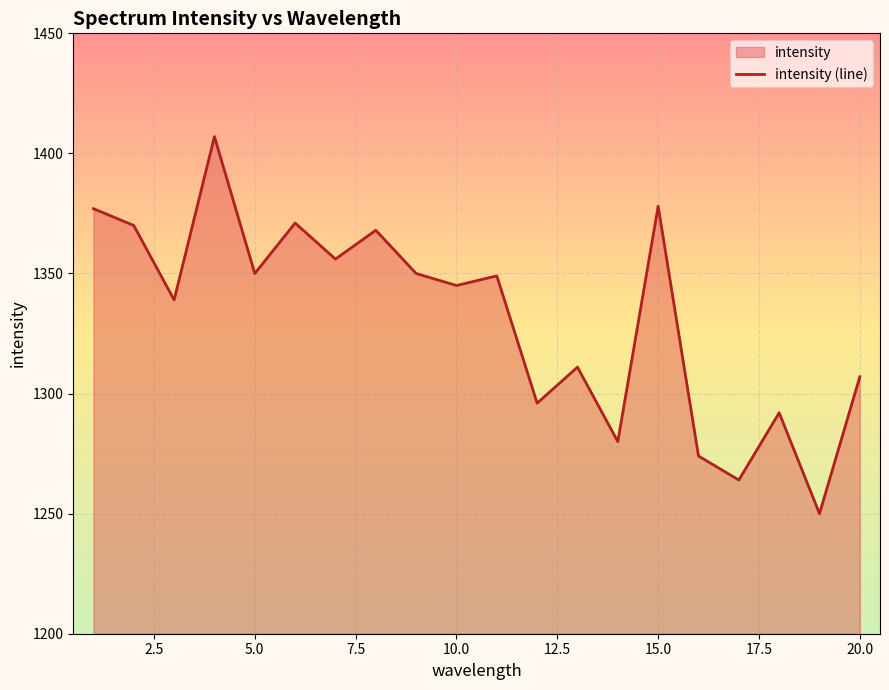

True or false: the data shows 941 at 15.0.

False